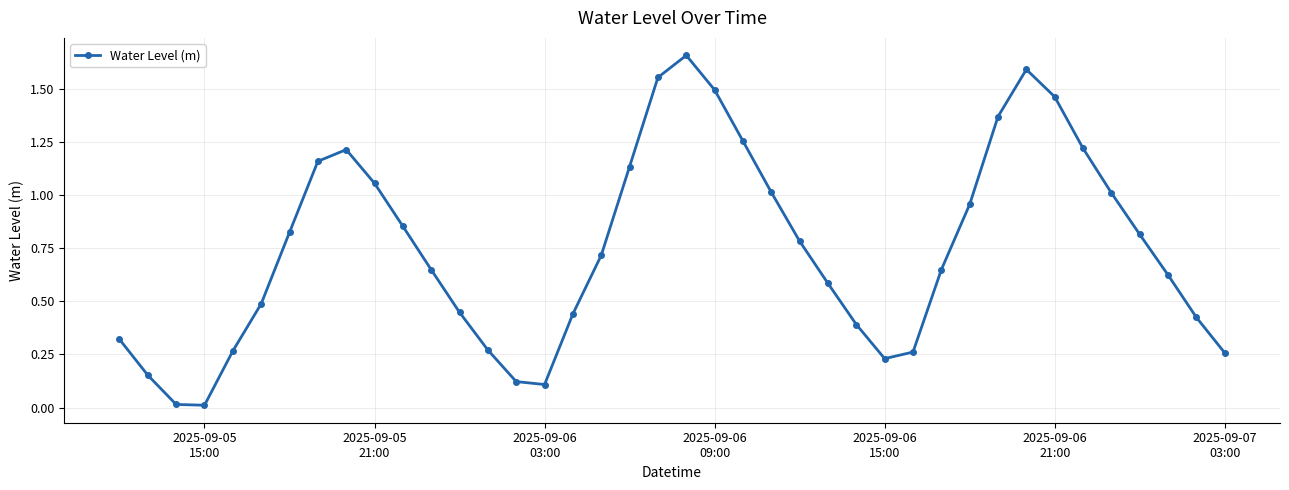

How many lines are shown in the chart?

1